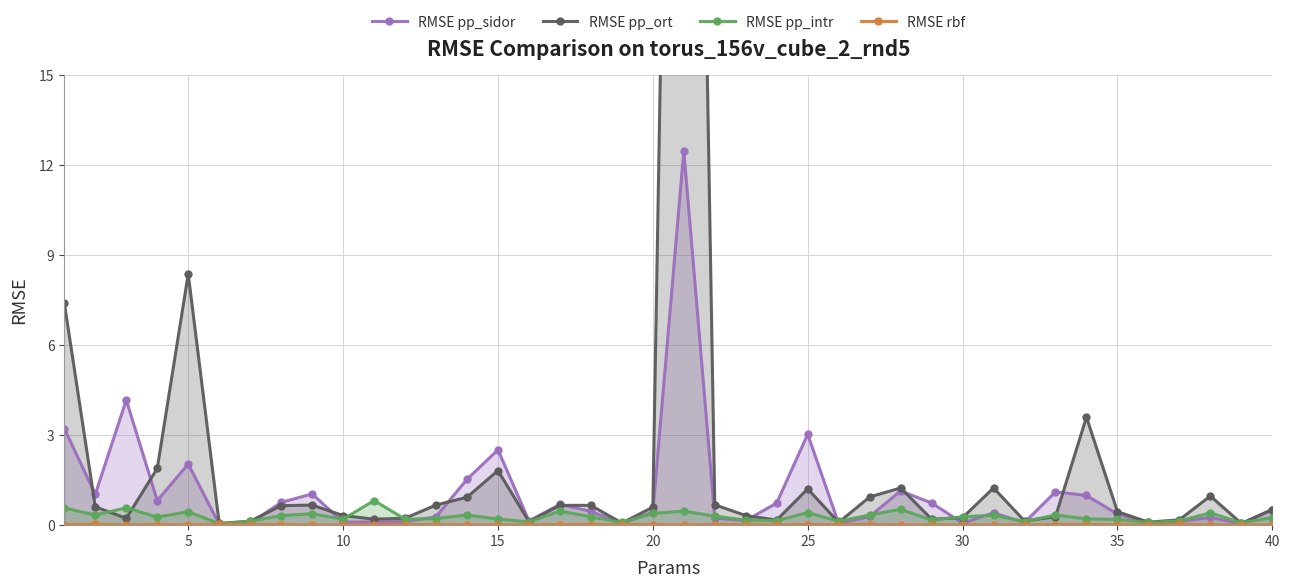

List the series in order of their peak value, lowest first.

RMSE rbf, RMSE pp_intr, RMSE pp_sidor, RMSE pp_ort